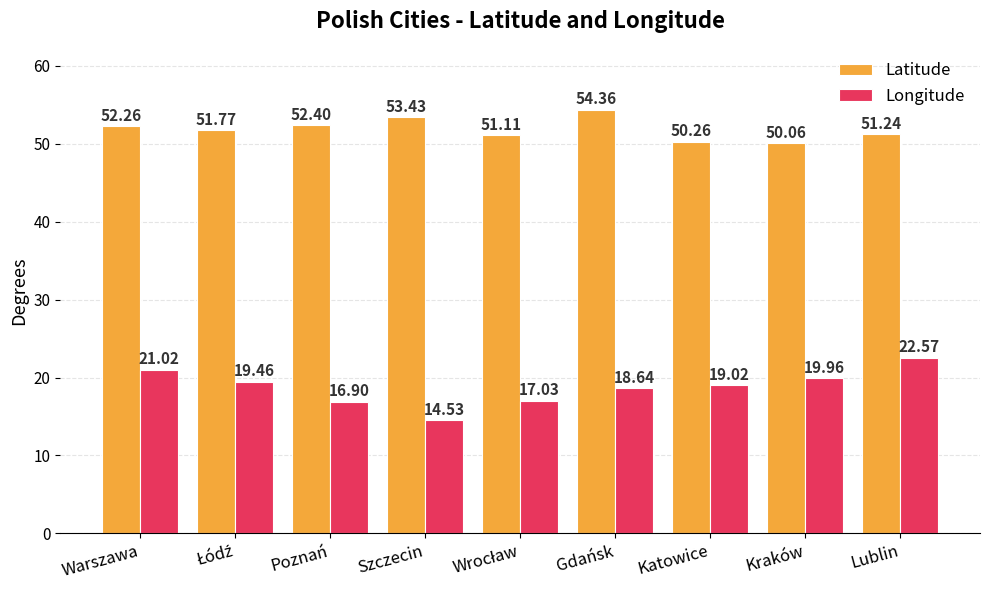

Rank the series by their maximum value, from lowest to highest.

Longitude, Latitude